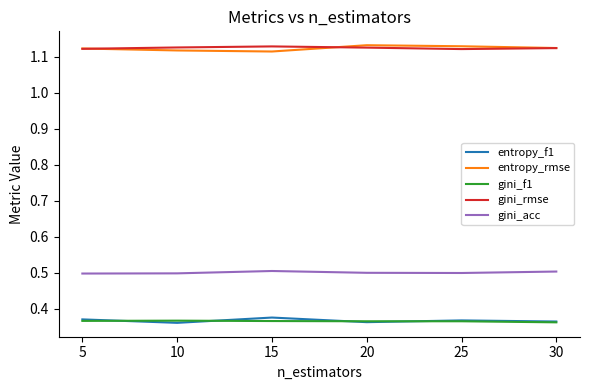

Is the value of gini_f1 at 20 greater than the value of gini_rmse at 5?

No